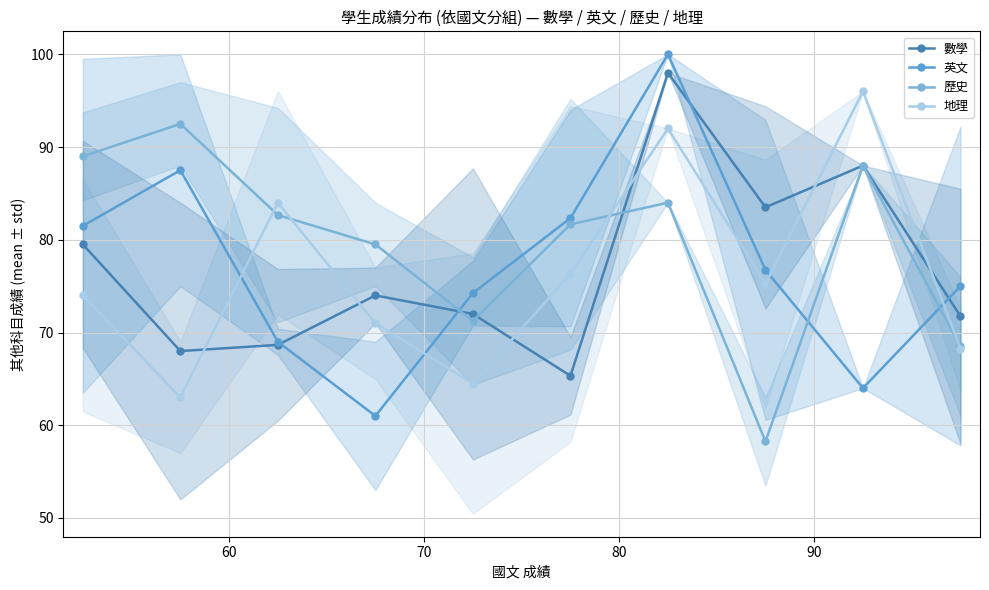

What is the lowest value of the 地理 series?

63.0